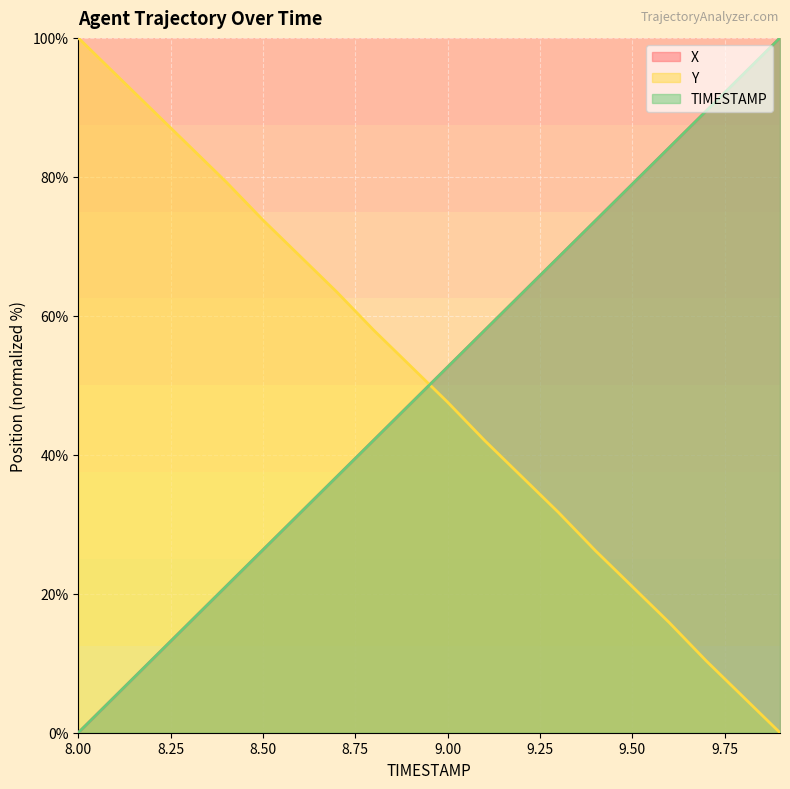

Where is TIMESTAMP nearest to the value 50?

8.9